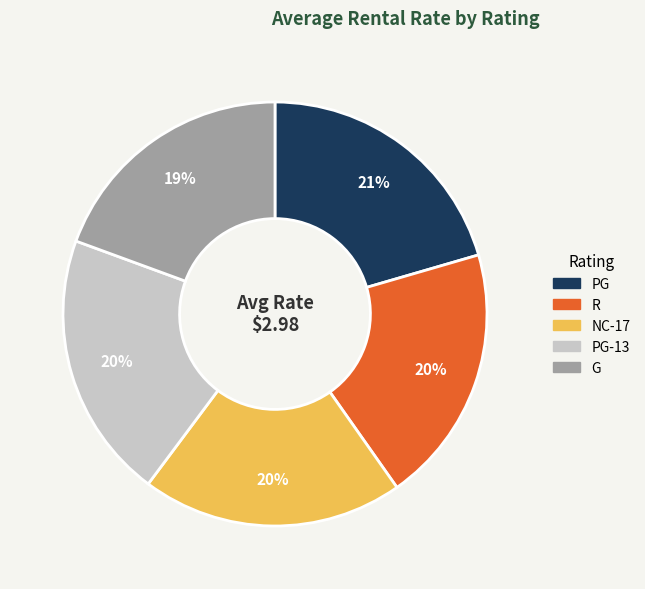

Is there a majority slice in this chart?

No